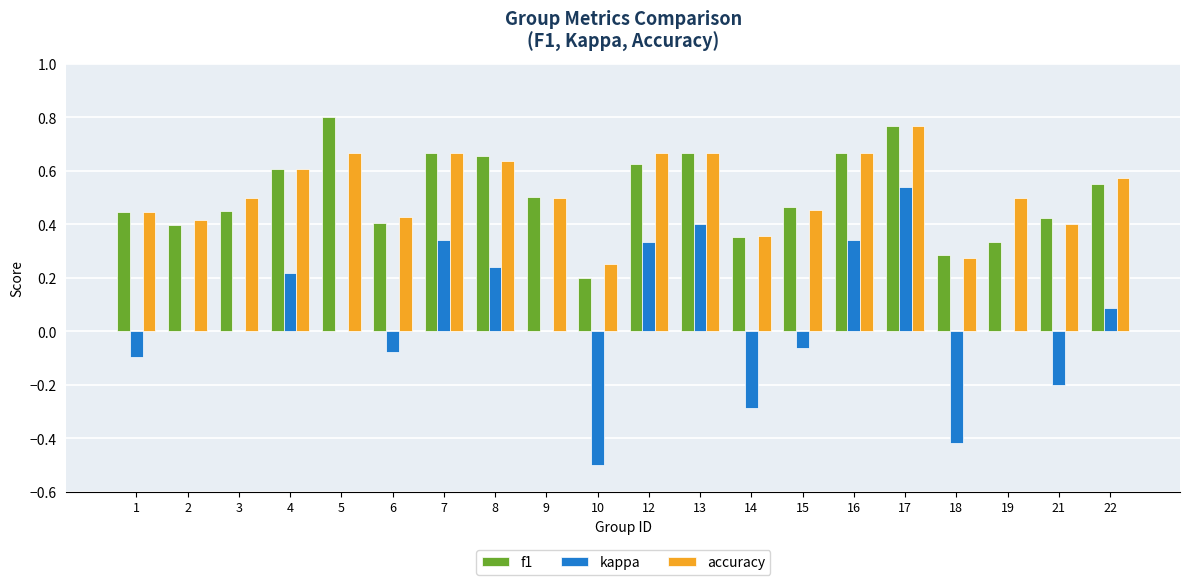

Which series changed the most between 4 and 21?

kappa